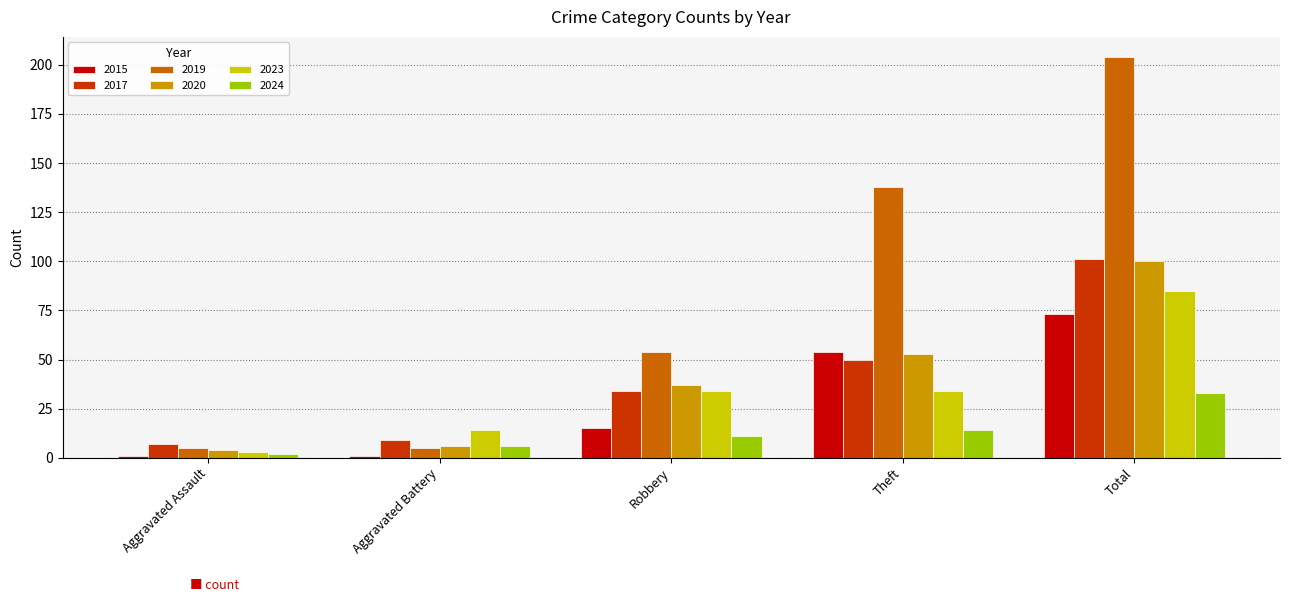

The 2015 series shows 54 at Theft. True or false?

True